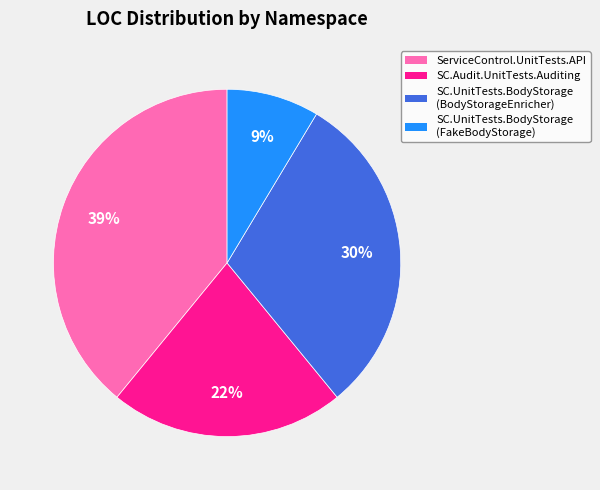

How many slices are in this pie chart?

4